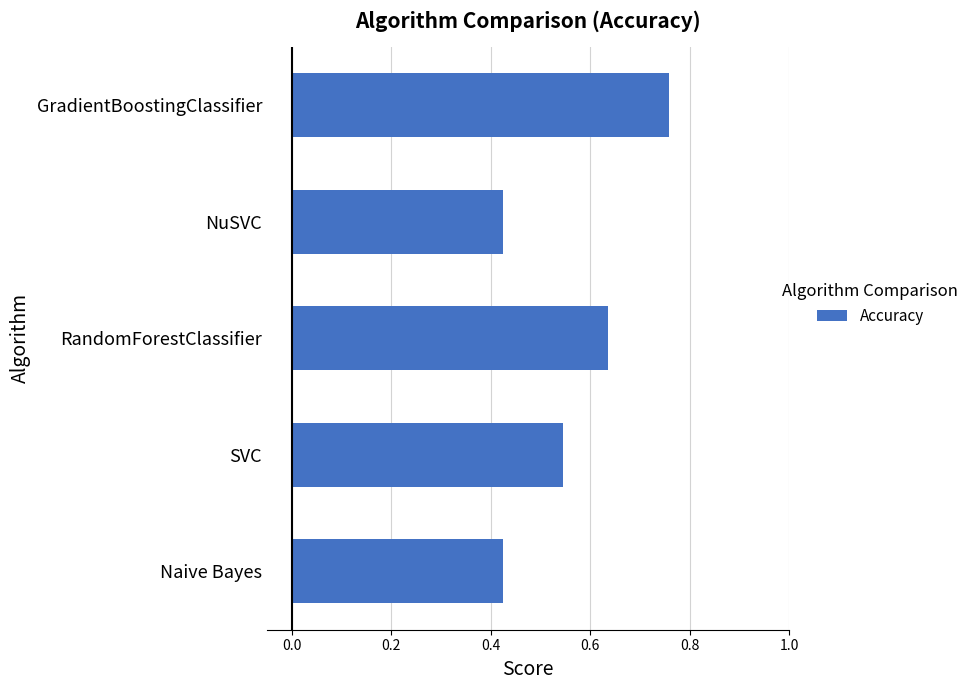

The chart shows a value of 0.5 at GradientBoostingClassifier. True or false?

False